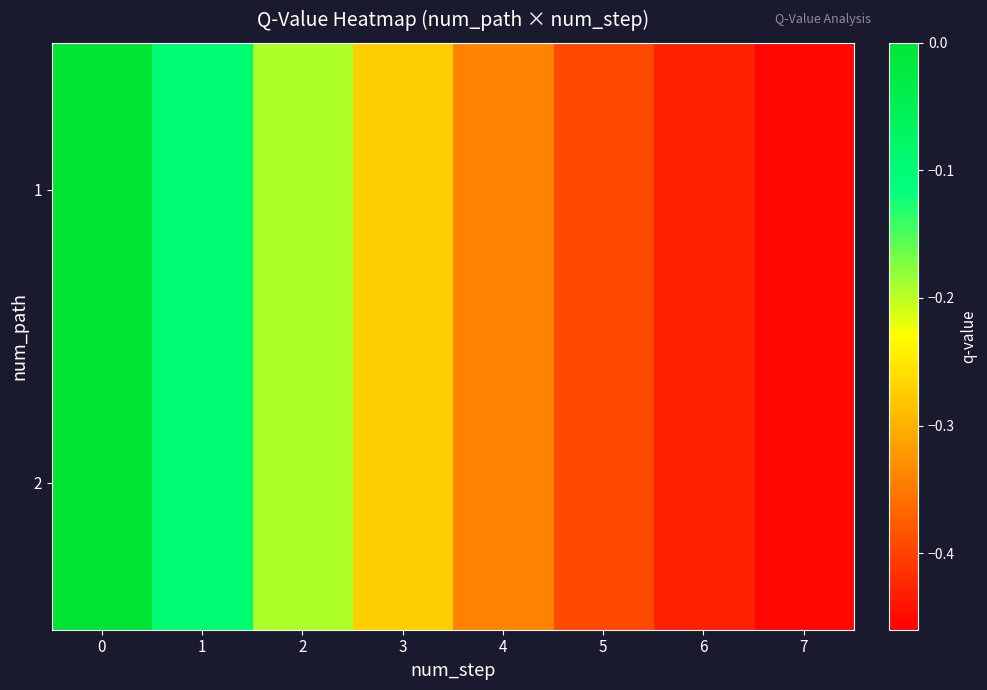

How many data points does each series have?

8